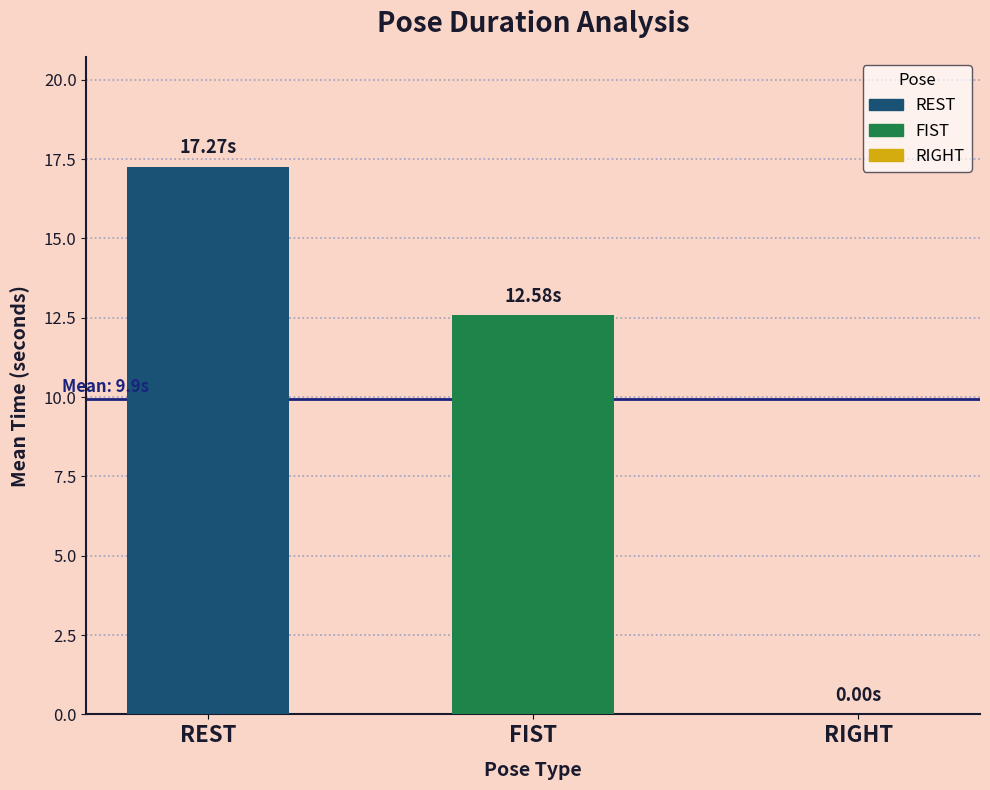

Where does the data first go above 12?

REST